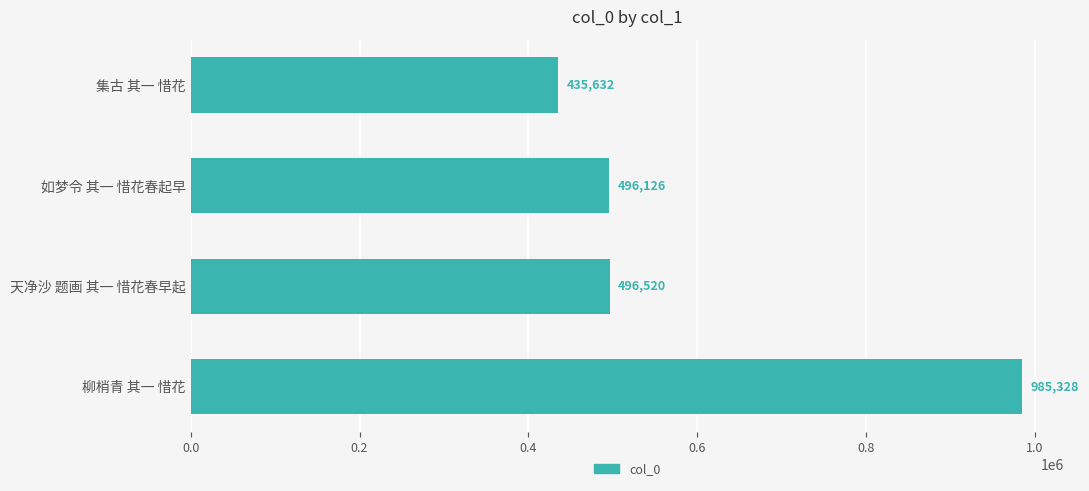

Which has a higher value, 如梦令 其一 惜花春起早 or 天净沙 题画 其一 惜花春早起?

天净沙 题画 其一 惜花春早起